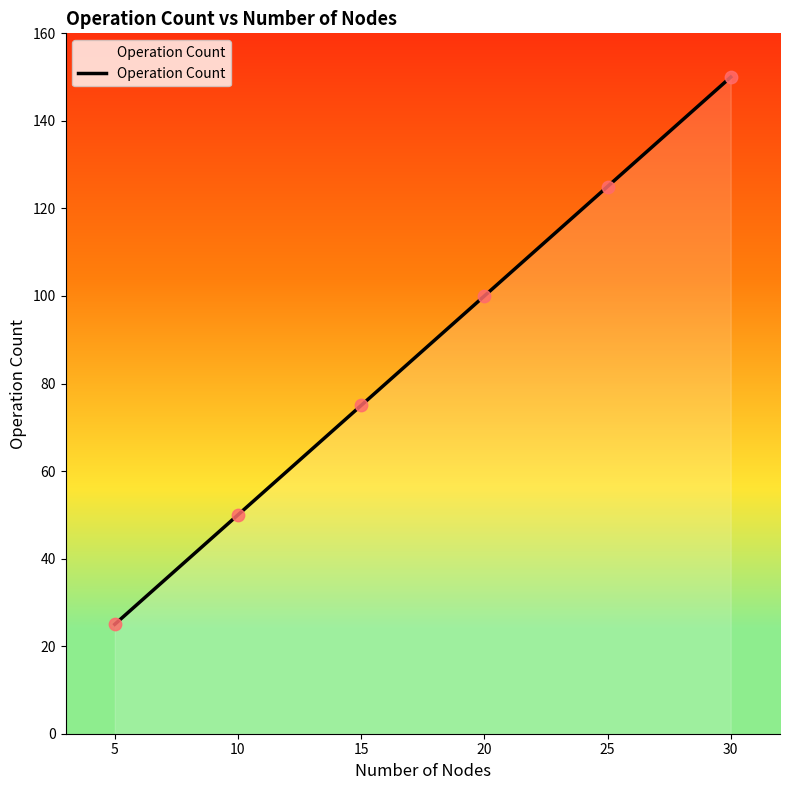

Which has a higher value, 5 or 25?

25